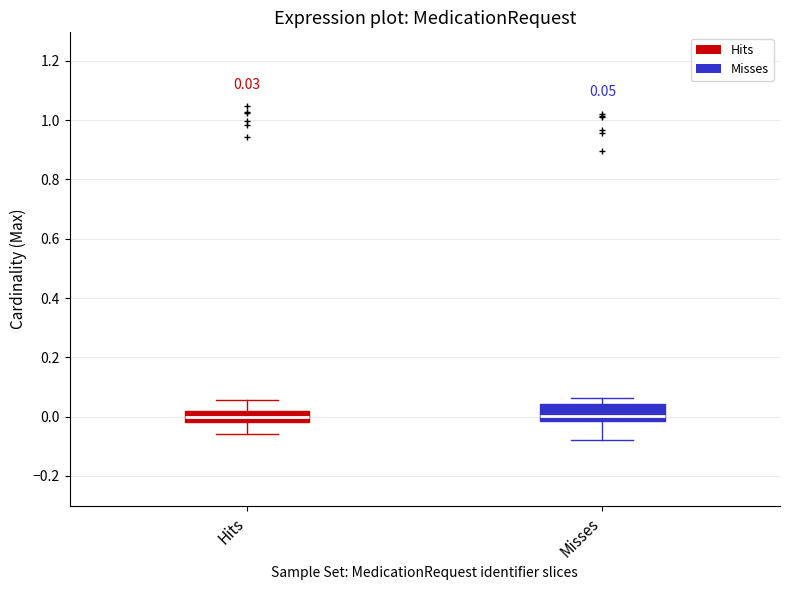

Which box is the tallest, from its lower edge to its upper edge?

Misses